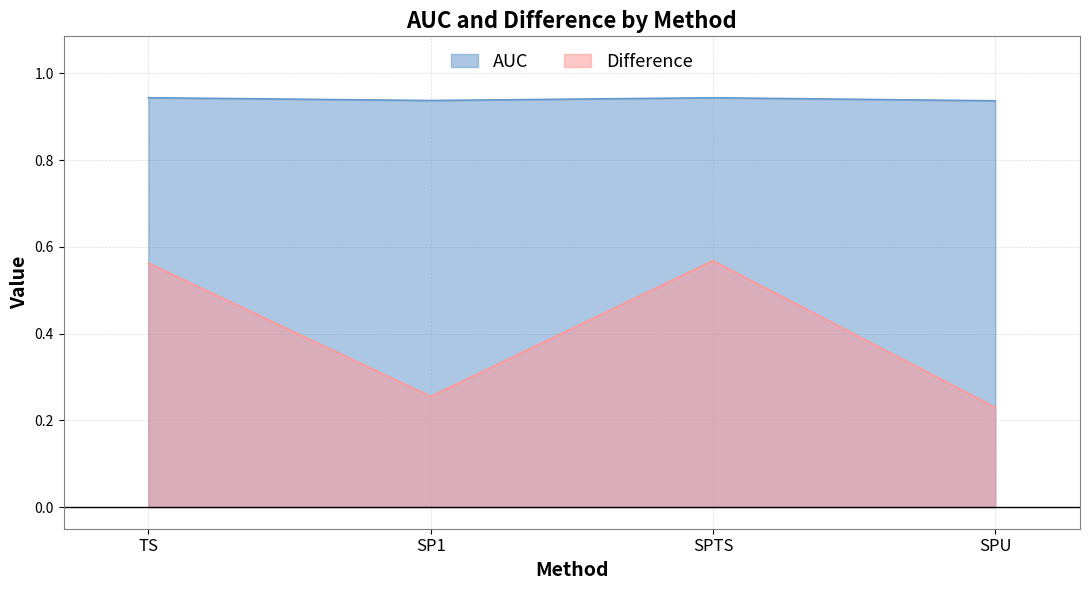

Is the value of Difference at TS greater than the value of AUC at SPU?

No